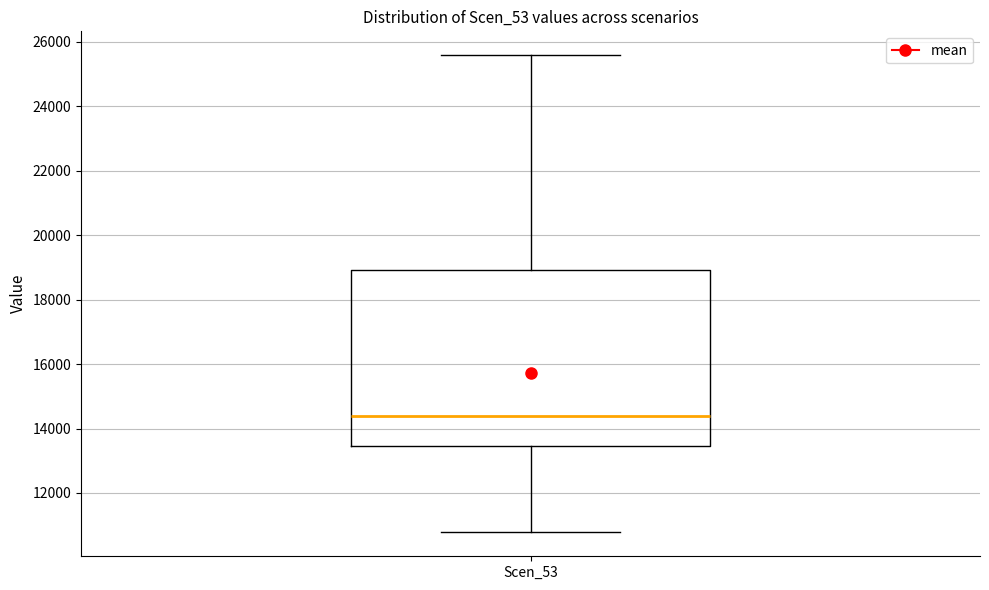

Transcribe this box plot: give where the median line is, the range the box spans, and where the two whiskers end, as read against the y-axis. The values are not printed on the chart, so give them approximately, as read against the axis.

median 14400, box 13400 to 19000, whiskers 10800 to 25600